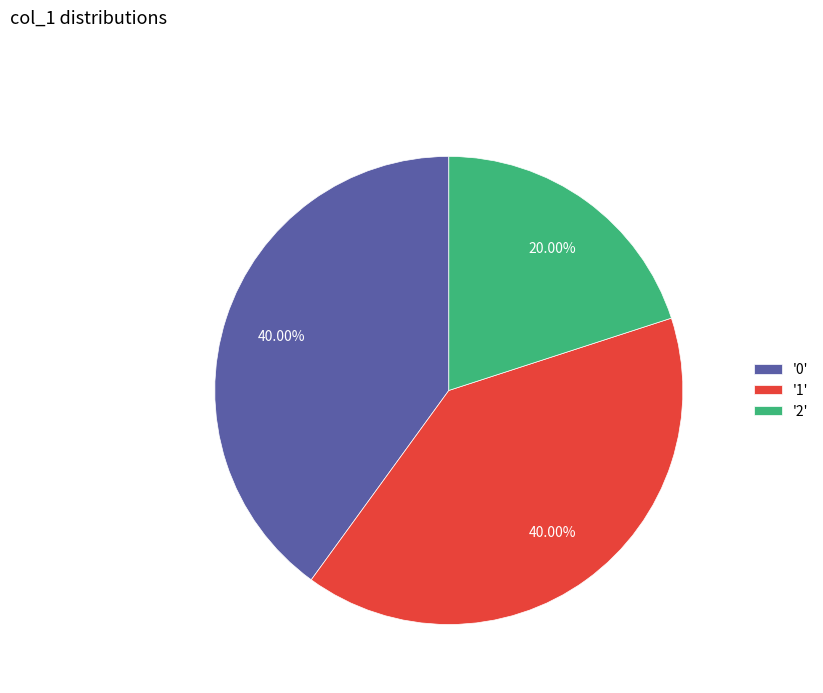

Do '0' and '2' together represent more than half of the pie?

Yes